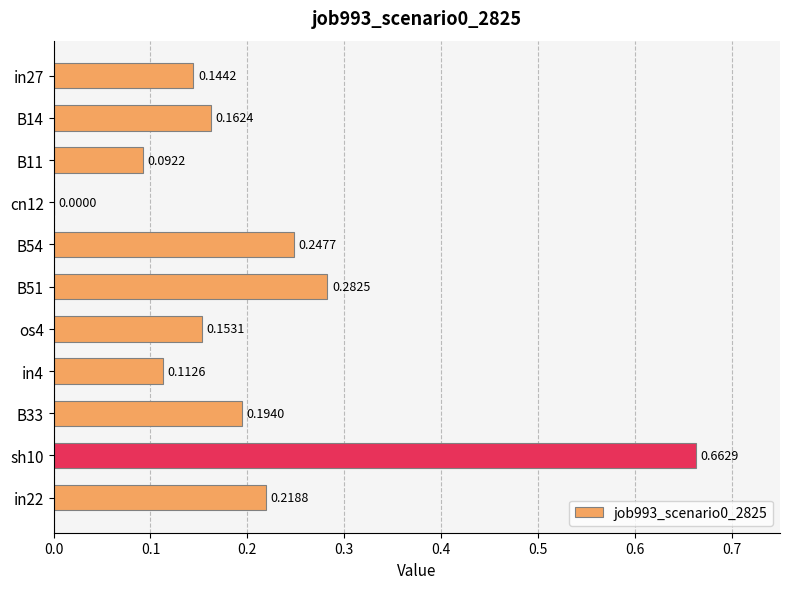

Between sh10 and in27, which is larger?

sh10